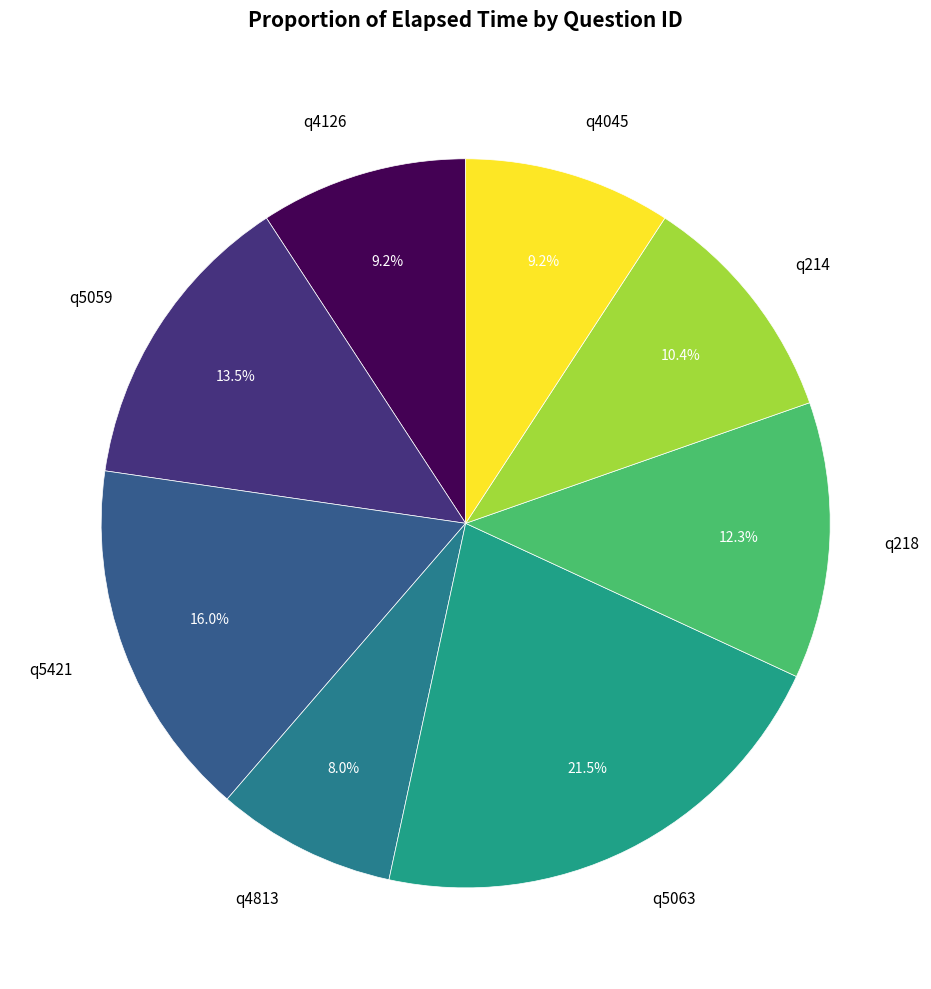

What percentage do q4045 and q5421 together represent?

25.2%